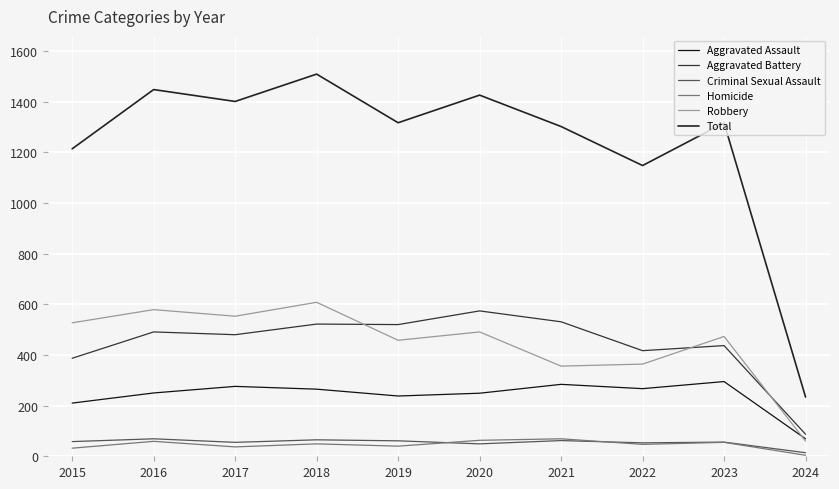

What is the total value across all series at 2021?

2604